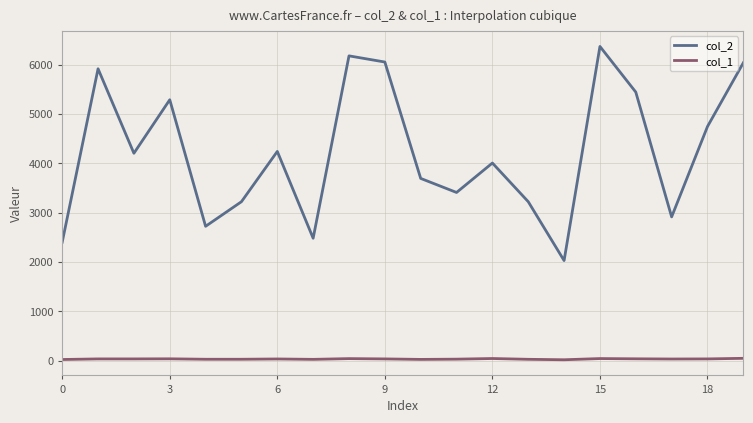

Which series has the widest spread of values?

col_2